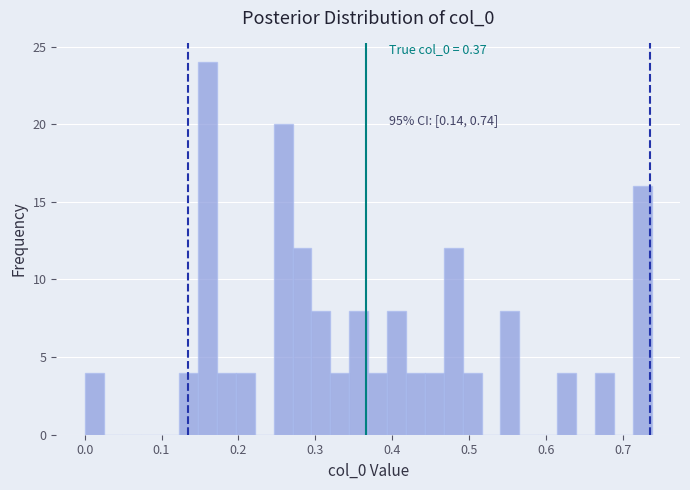

Around what value on the x-axis is the tallest bar? Give the approximate position of its centre, as read against the axis.

0.16